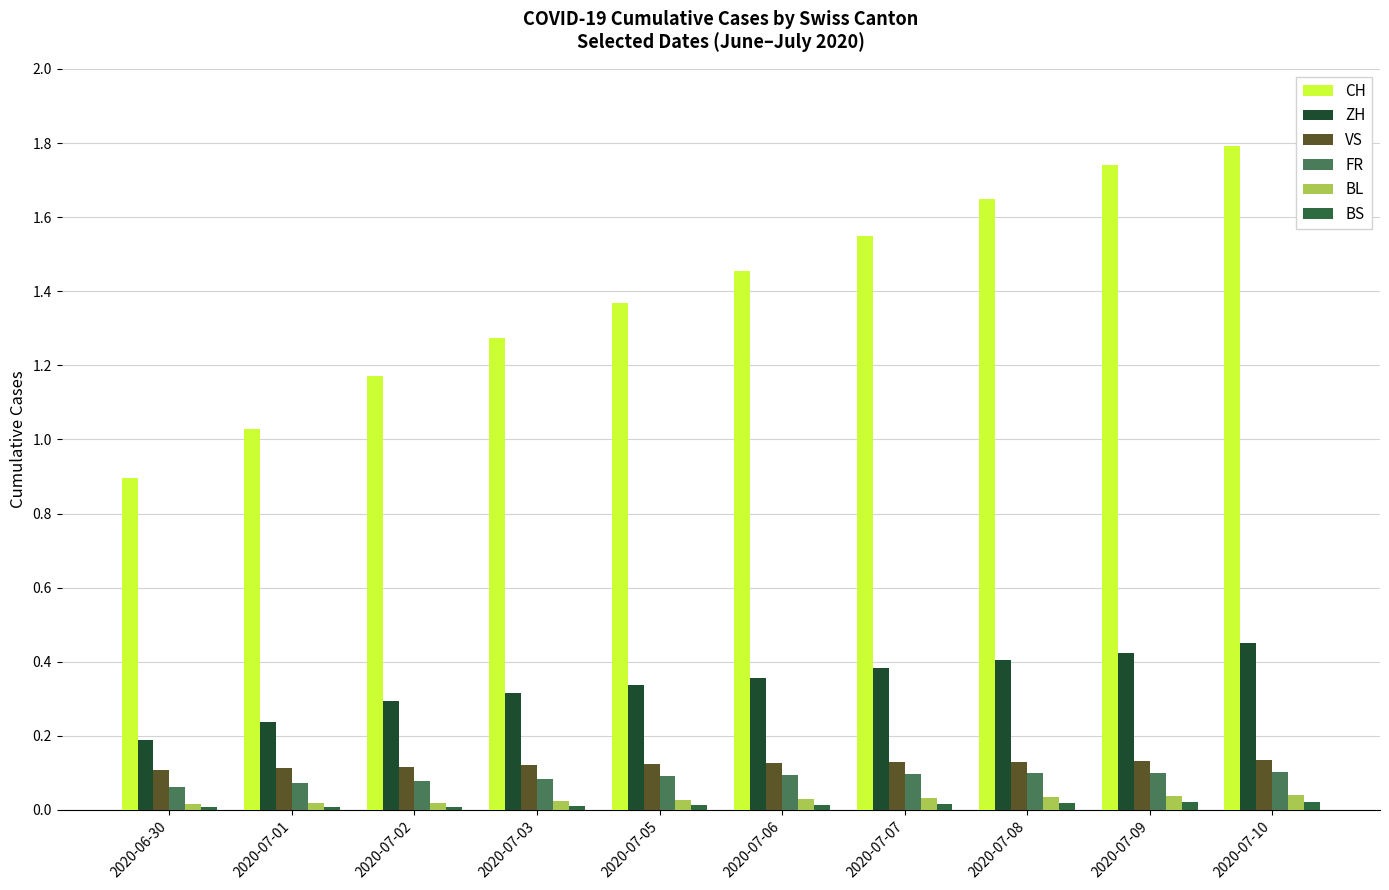

True or false: VS has a value of 57 at 2020-07-10.

False